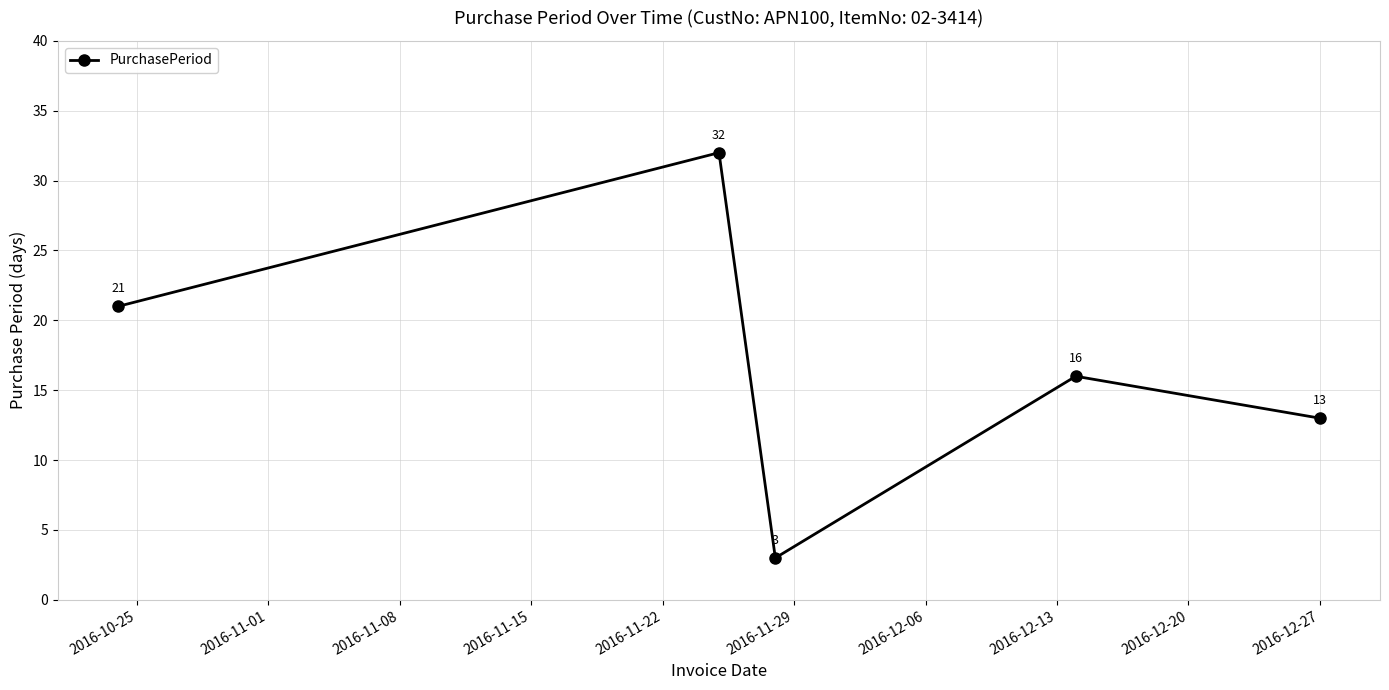

What is the value of the 2nd point from the left?

32